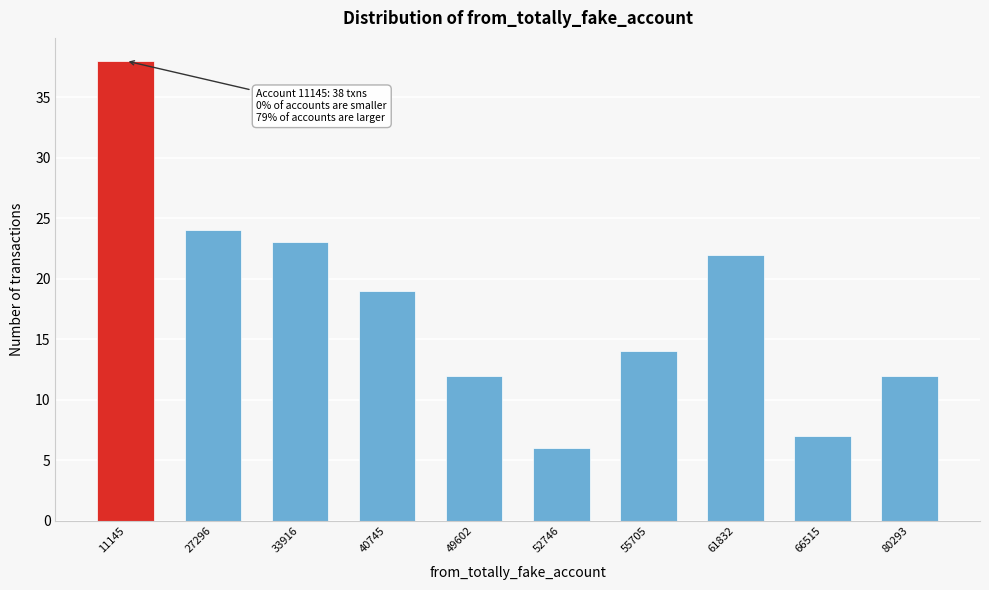

Reading left to right, transcribe all the data shown in this chart.

38	24	23	19	12	6	14	22	7	12